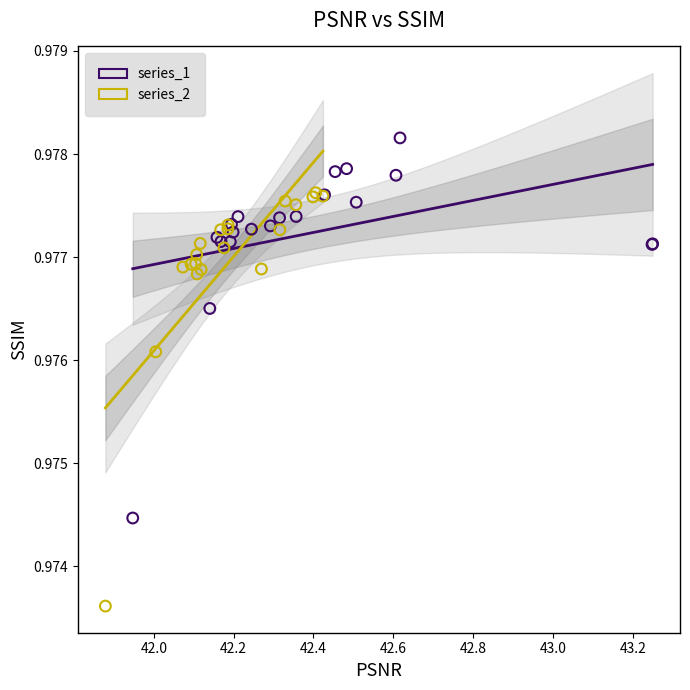

Which series contains the lowest Y value?

series_2